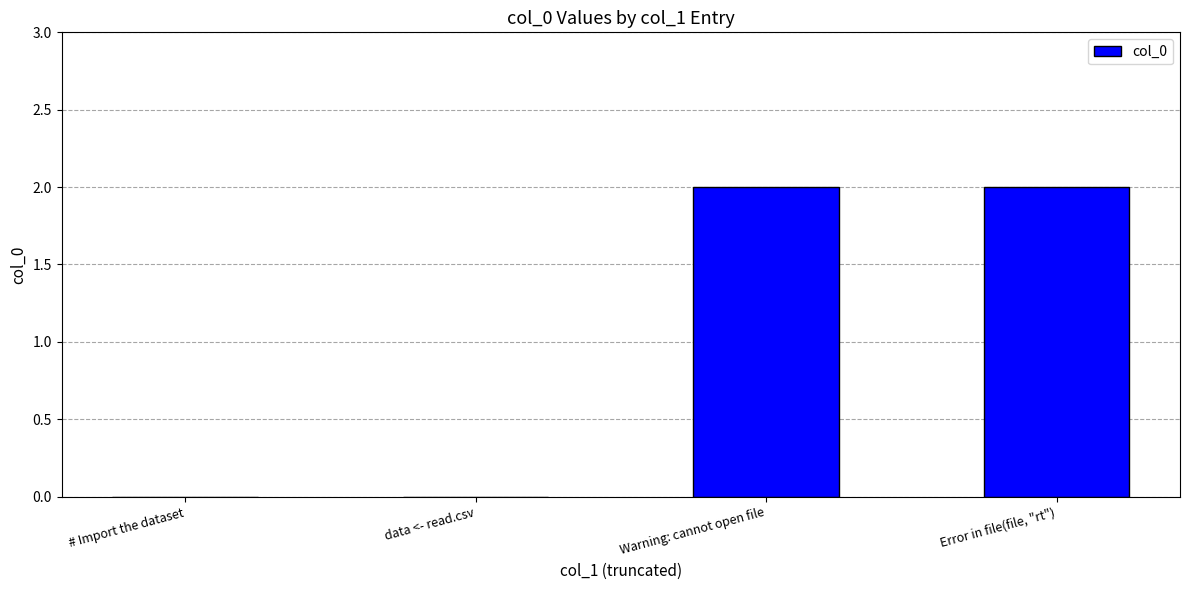

True or false: the data shows 1 at Error in file(file, "rt").

False